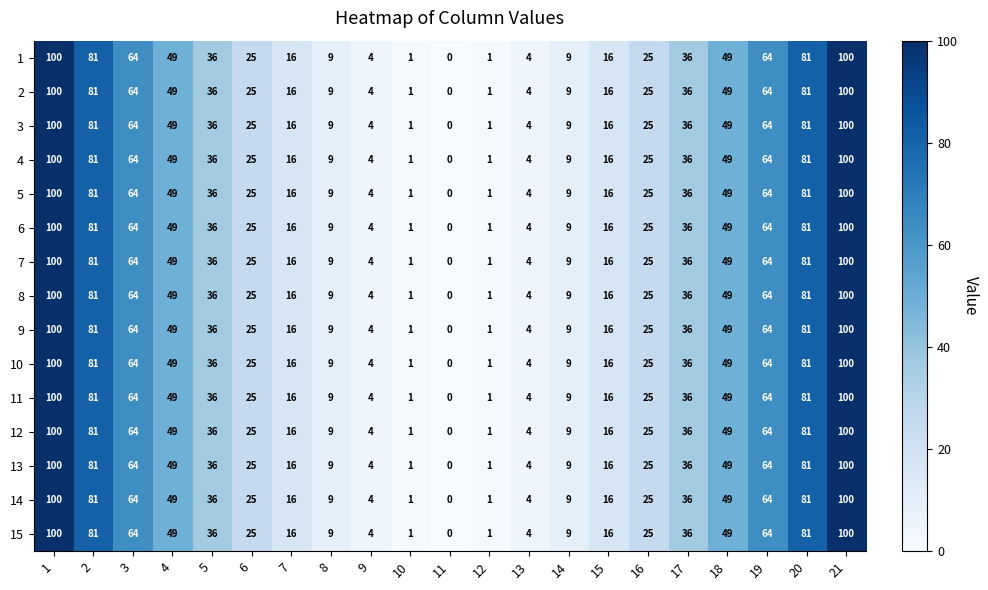

What is the difference between the maximum and second lowest values in the 15 series?

99